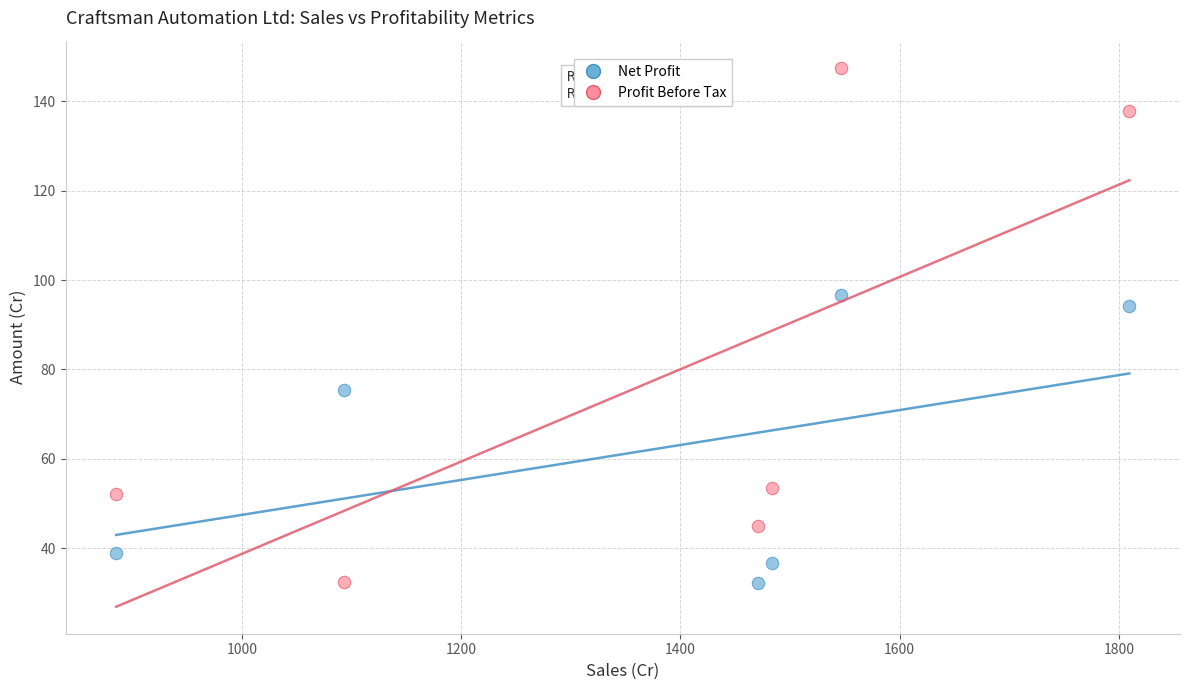

Across all series, what Y value is closest to 89?

94.2